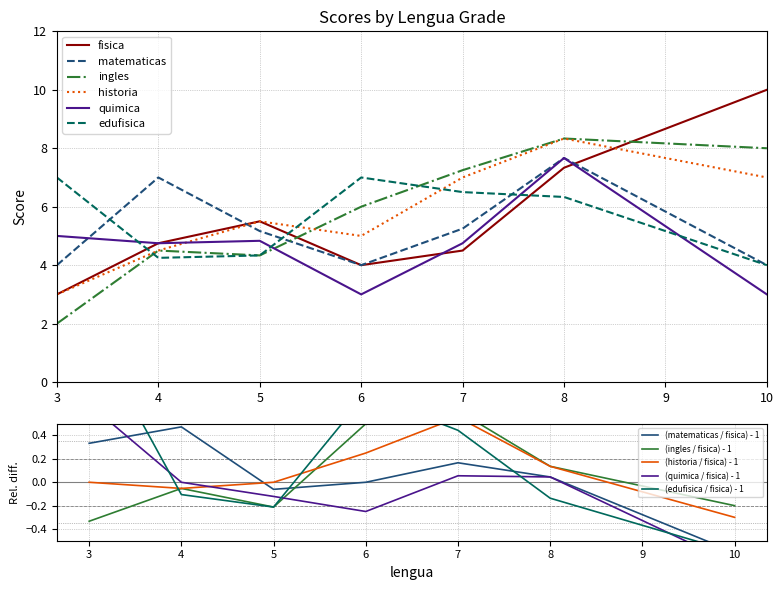

True or false: quimica has a value of 7.7 at 8.

True